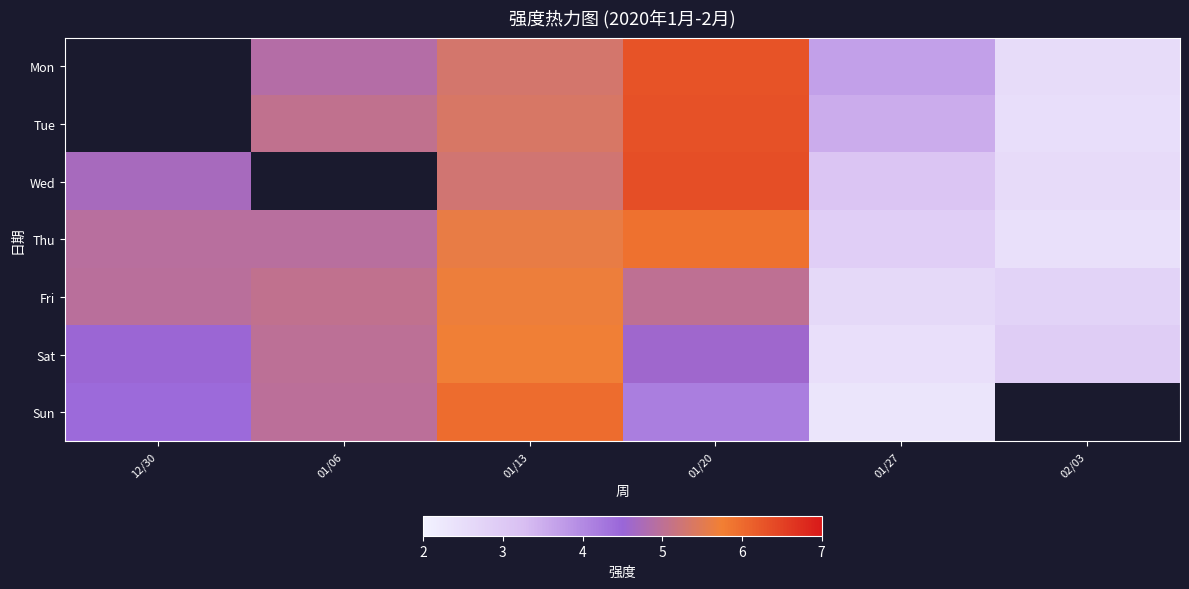

Which series has the largest total across all categories?

Thu